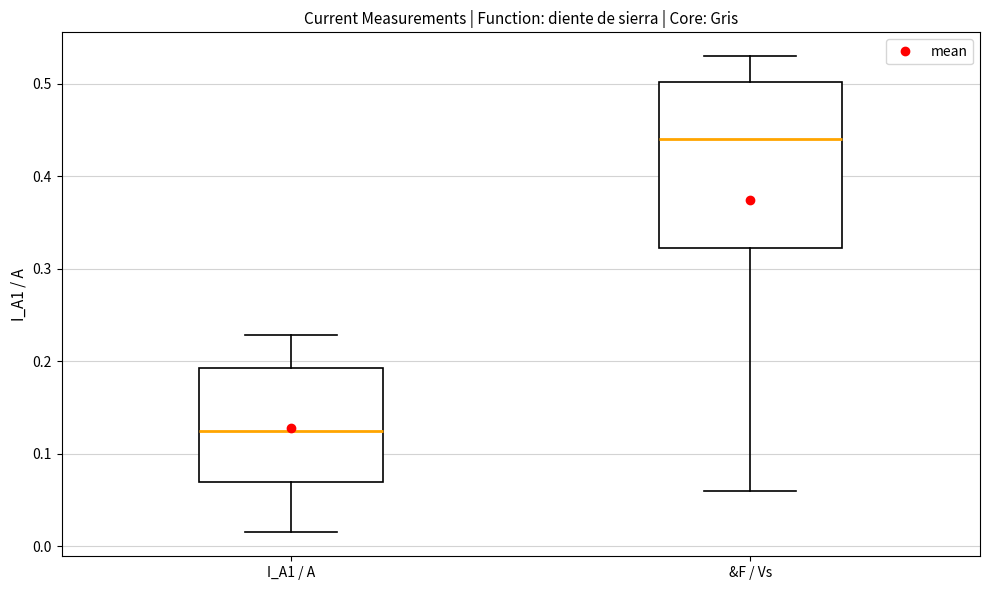

Where does the lower whisker of the box for I_A1 / A end on the y-axis? The values are not printed on the chart, so give them approximately, as read against the axis.

0.02